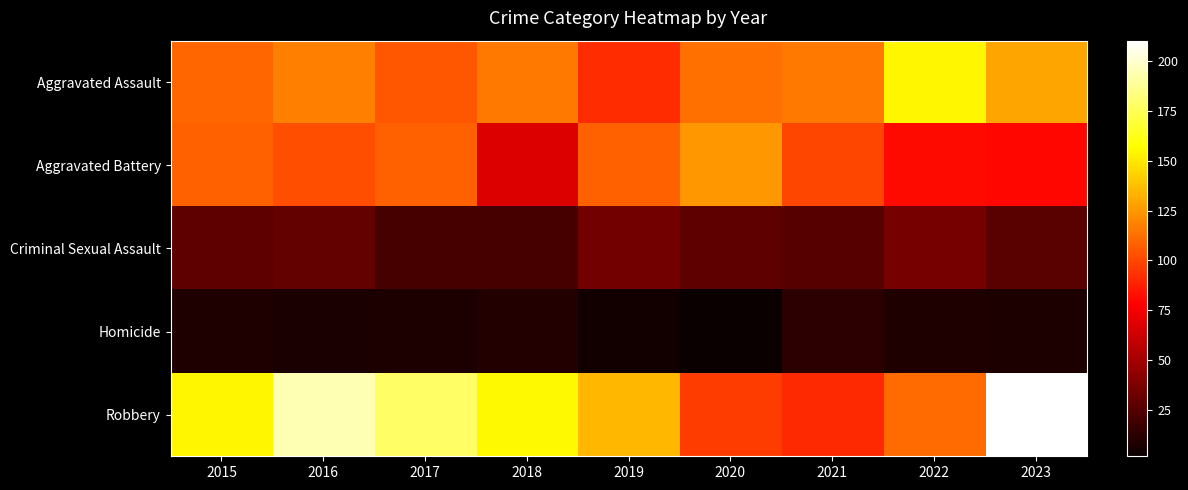

Which label corresponds to the largest value in the chart?

2023